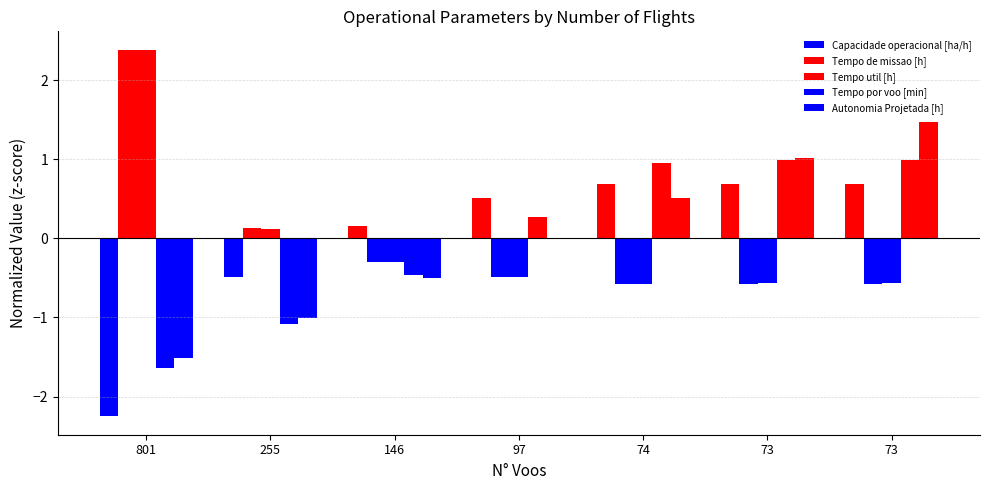

What is the smallest value displayed?

-2.2